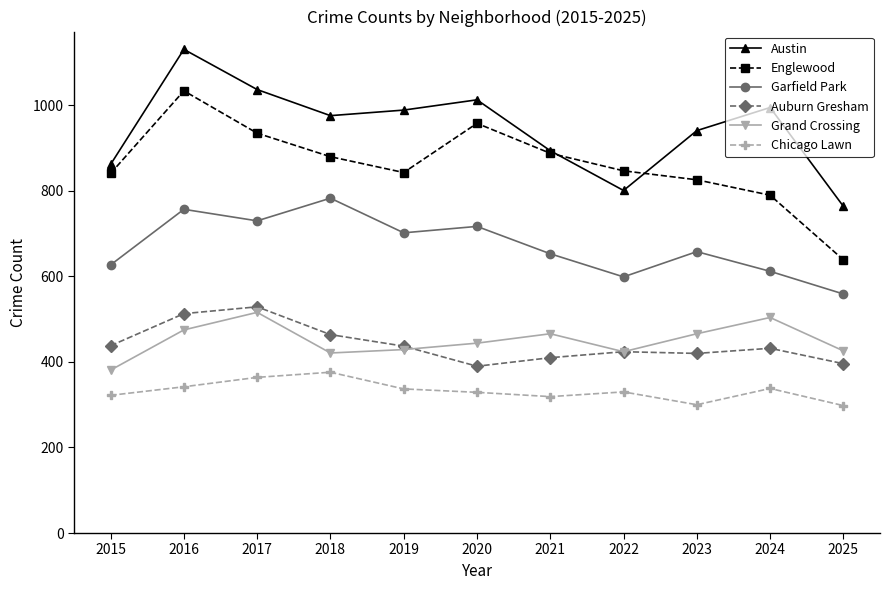

Which series changed the most between 2015 and 2020?

Austin